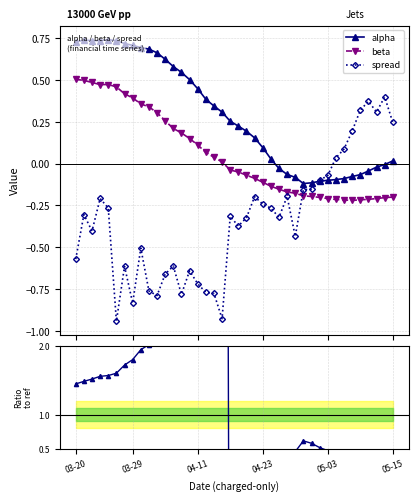

True or false: beta and spread intersect in this chart.

True